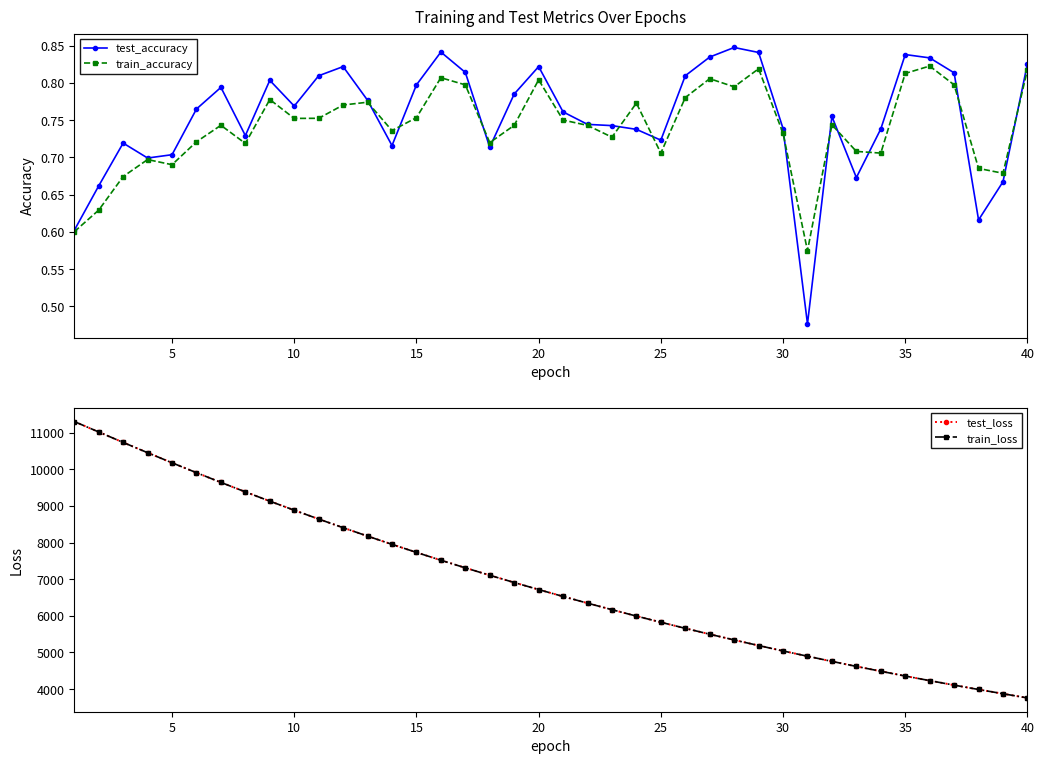

What is the value of the test_accuracy point at the 31st from the left?

0.8